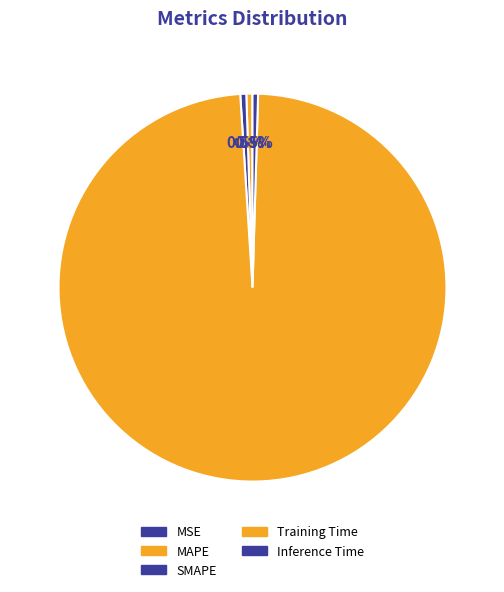

Does Inference Time account for over 50% of the chart?

No